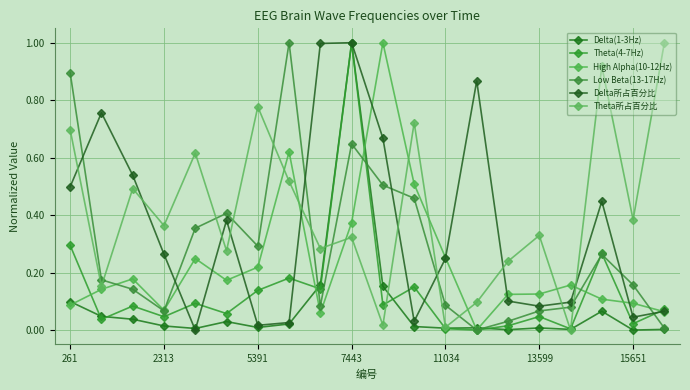

What are all the series names shown in the legend?

Delta(1-3Hz), Theta(4-7Hz), High Alpha(10-12Hz), Low Beta(13-17Hz), Delta所占百分比, Theta所占百分比